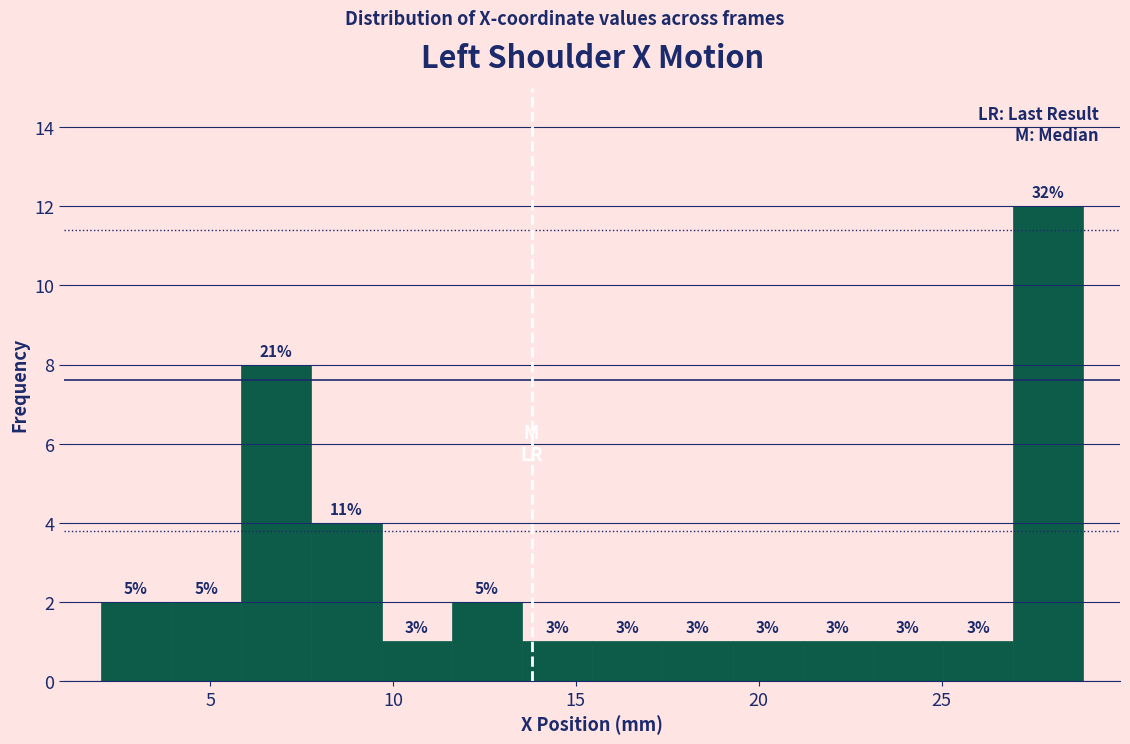

Around what value on the x-axis is the tallest bar? Give the approximate position of its centre, as read against the axis.

28.0